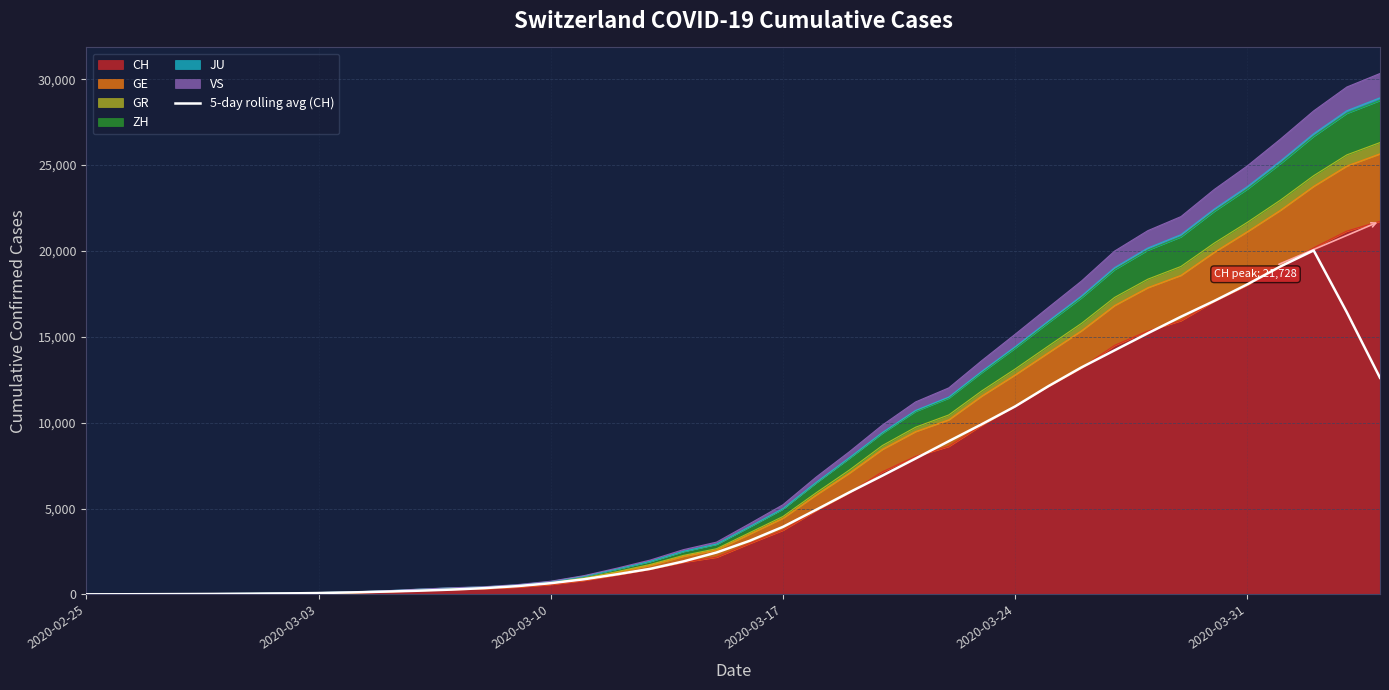

At which category does the chart reach its minimum across all series?

2020-02-25